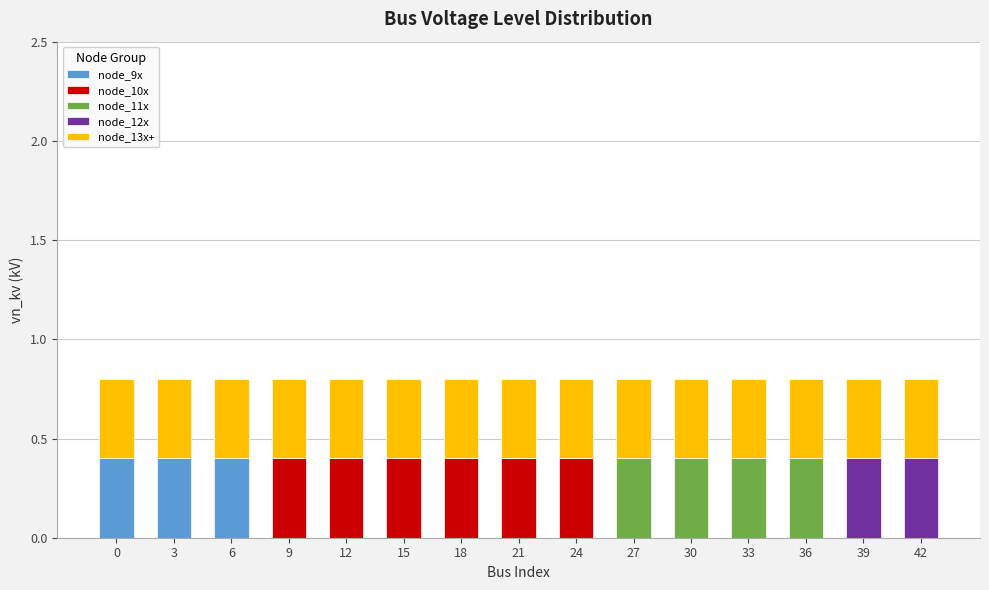

What is the highest value of the node_9x series?

0.4